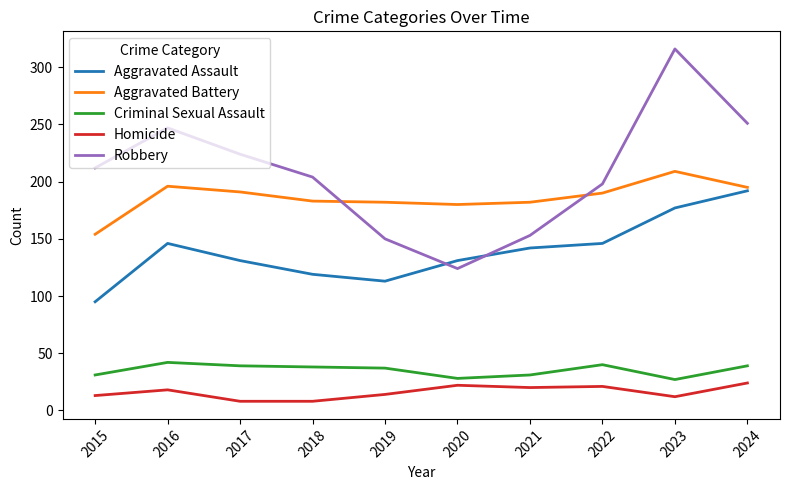

True or false: Homicide and Robbery cross at least once.

False